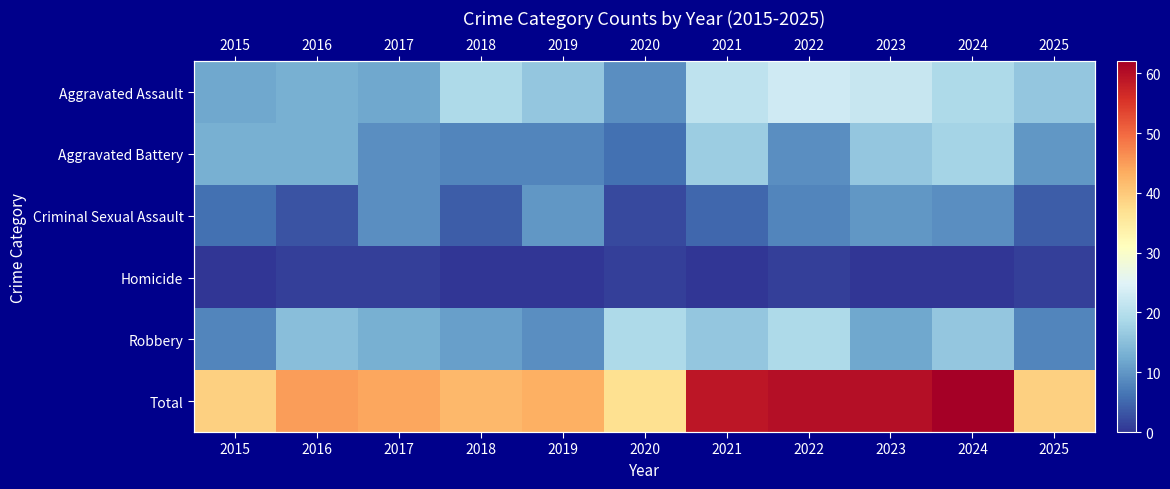

Count the number of data series in this chart.

6